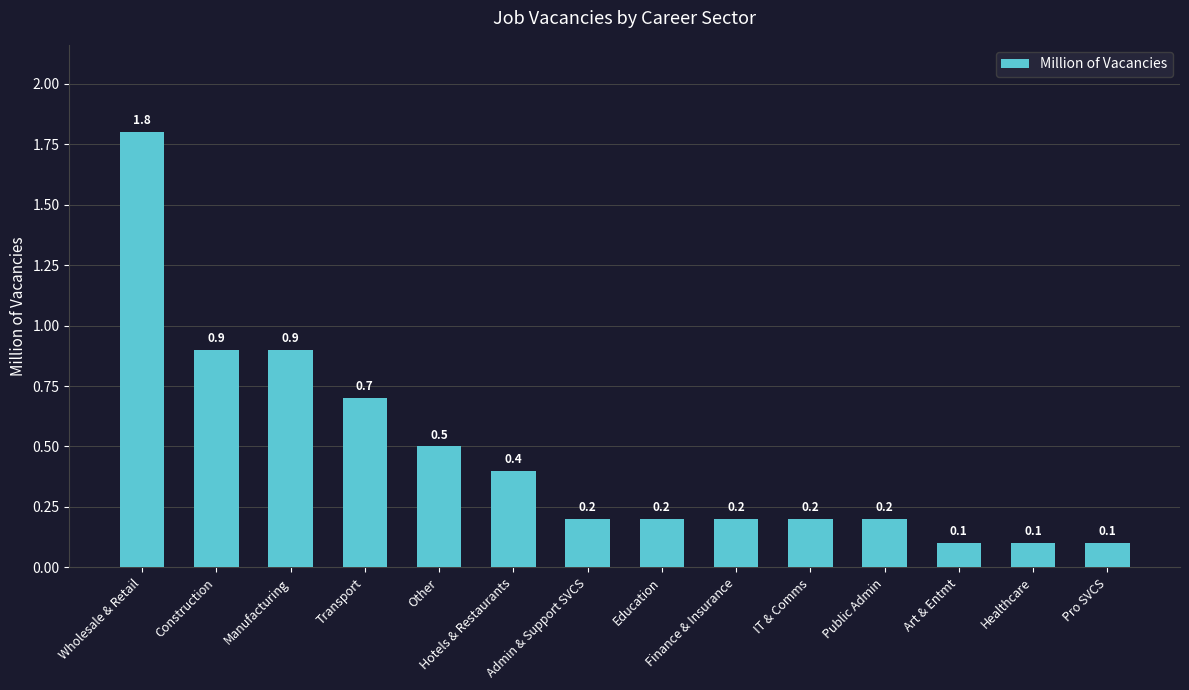

What is the label of the 12th bar from the left?

Art & Entmt